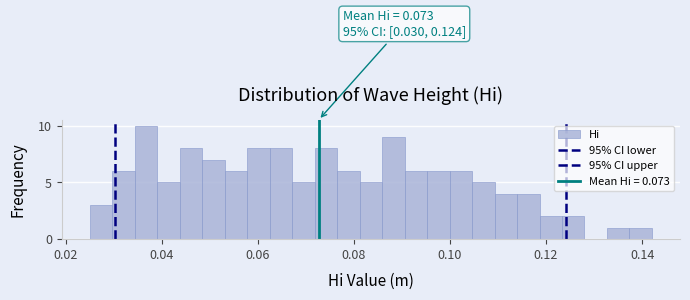

Read against the x-axis, roughly where is the centre of the tallest bar?

0.036